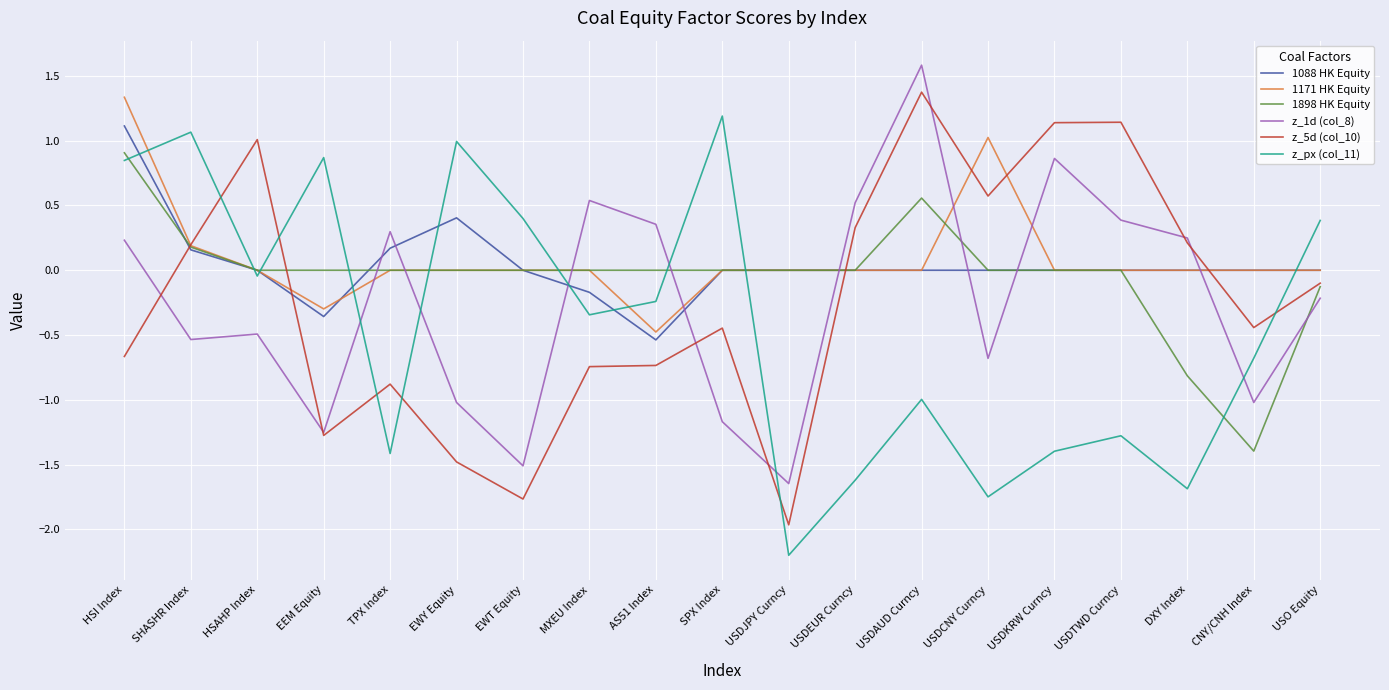

Which category has the lowest value in the z_5d (col_10) series?

USDJPY Curncy